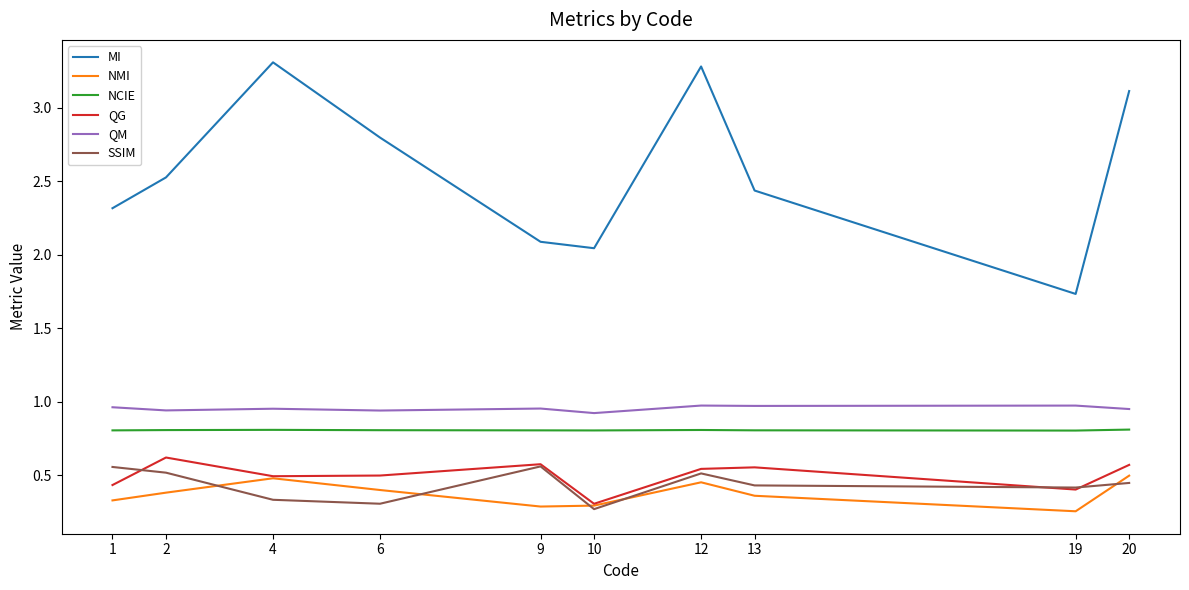

Does the chart have visible grid lines?

No